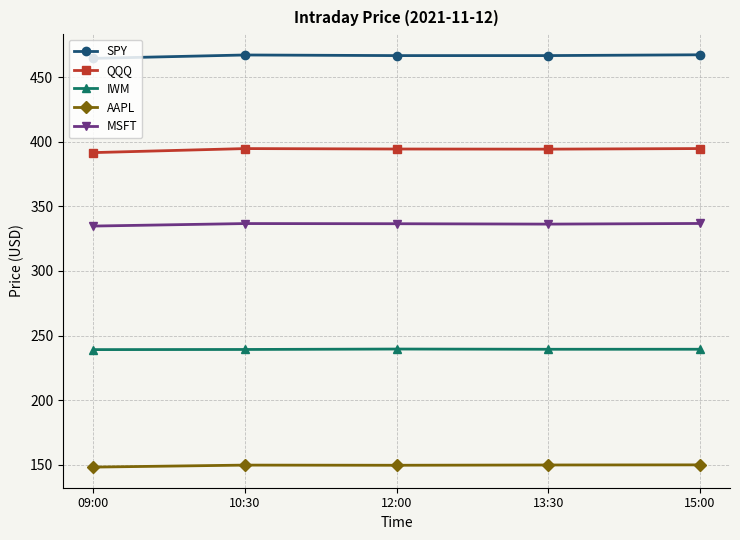

Is it true that IWM equals 367.5 at 15:00?

False